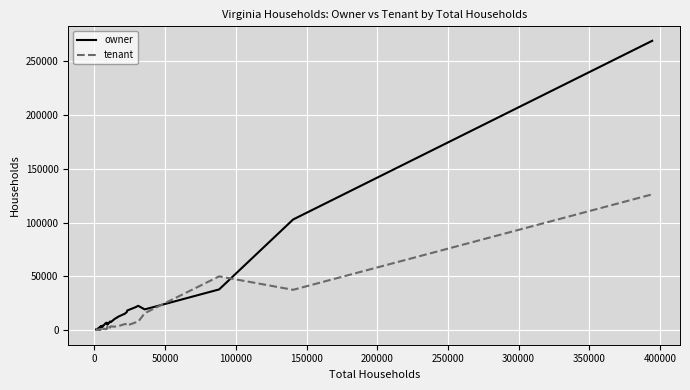

What is the smallest value displayed?

203